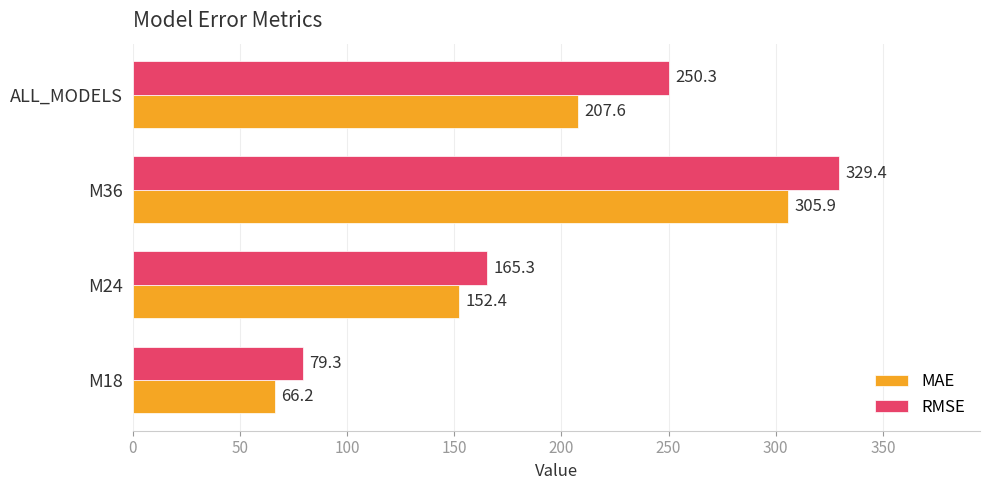

List the series in order of their peak value, lowest first.

MAE, RMSE